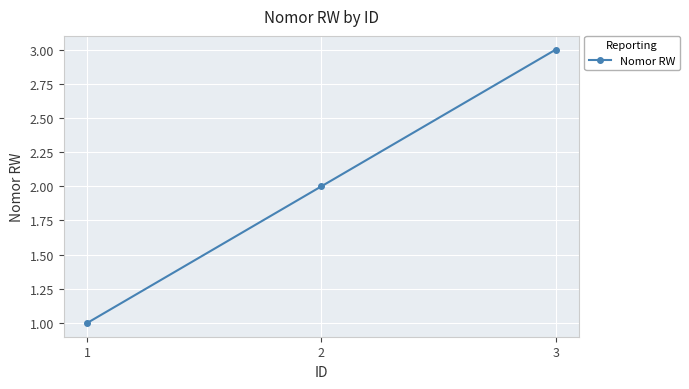

Reading left to right, what are all the values shown in this chart?

1=1	2=2	3=3